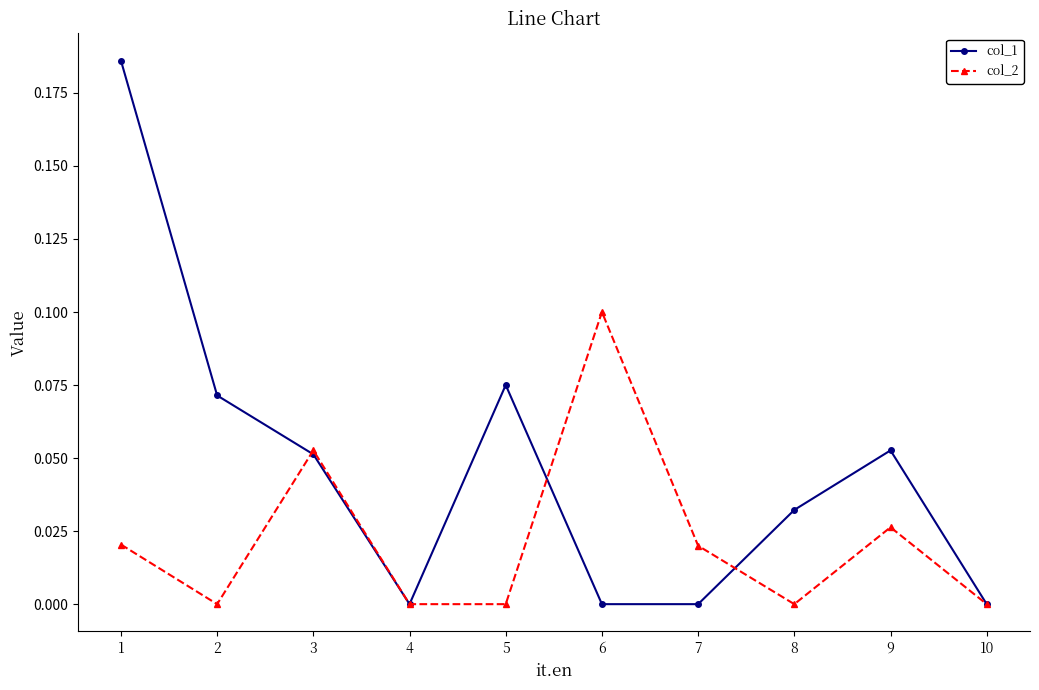

Rank the series at 8 from highest to lowest value.

col_1, col_2